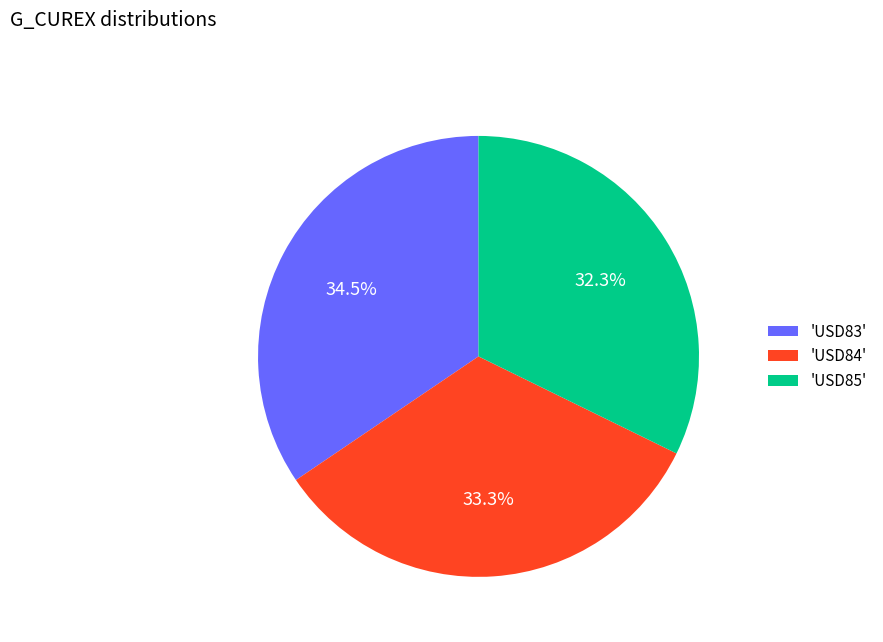

Count the number of slices in the pie.

3